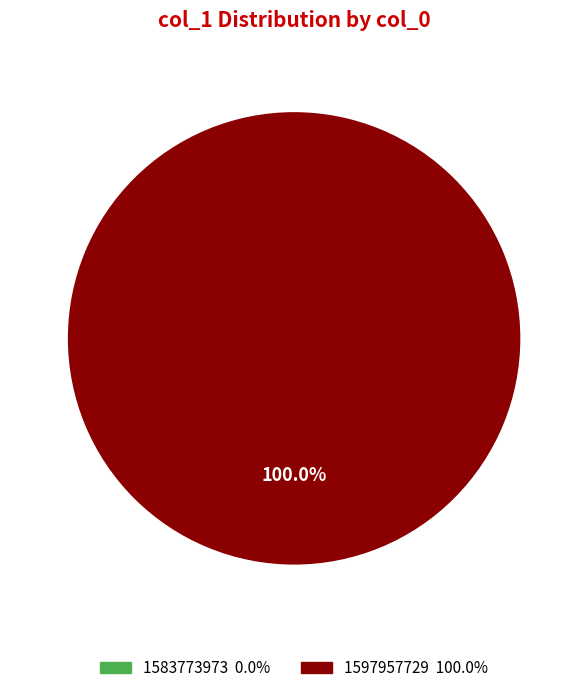

Which has a higher value, 1597957729 or 1583773973?

1597957729